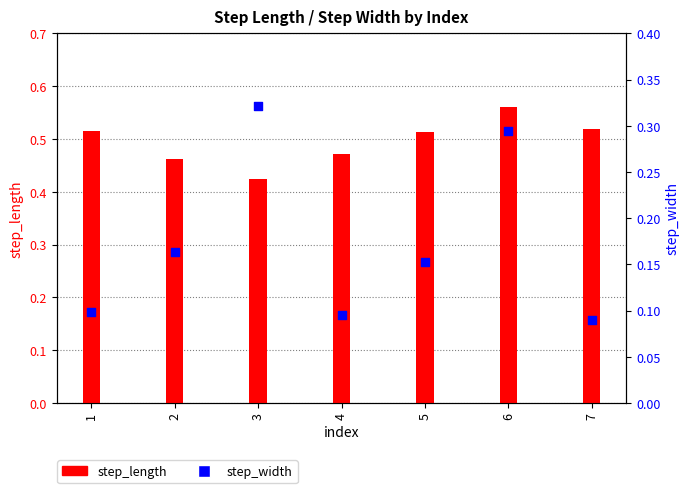

Which series has the widest spread of Y values?

step_width